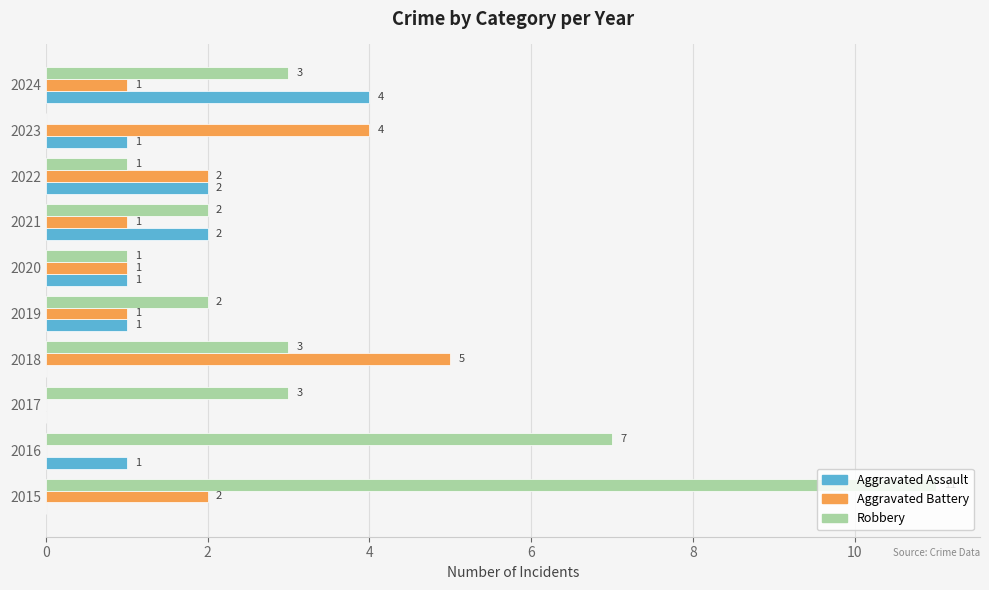

Which series changed the most between 2016 and 2021?

Robbery